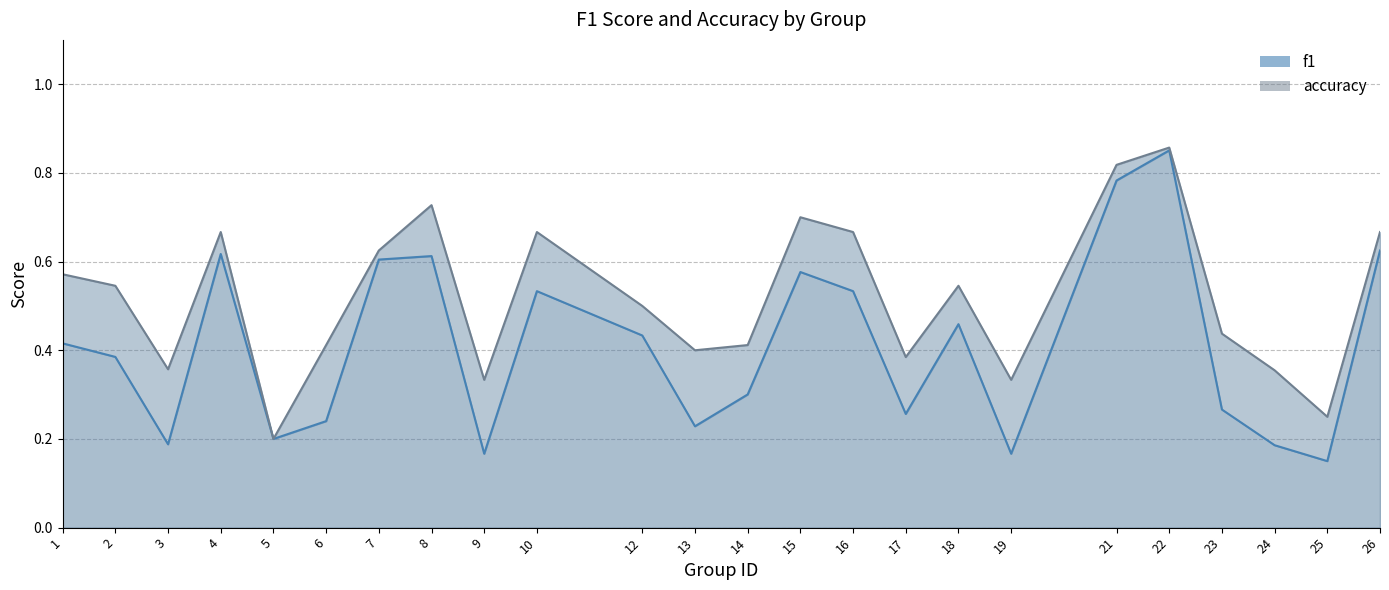

How many data points does each series have?

24